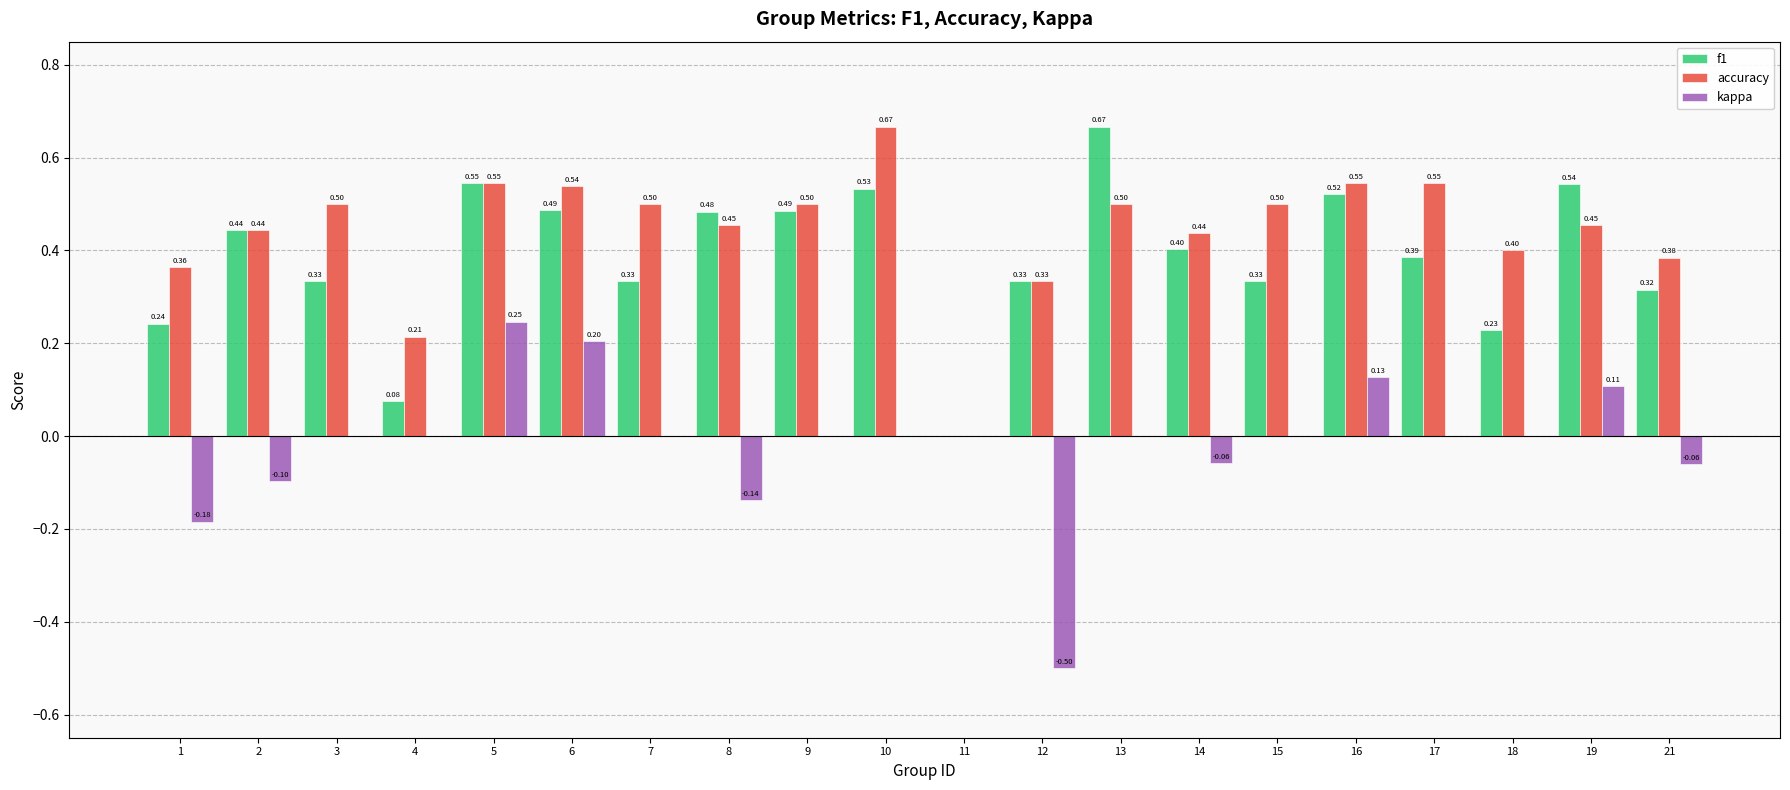

What is the sum of all accuracy values?

8.8